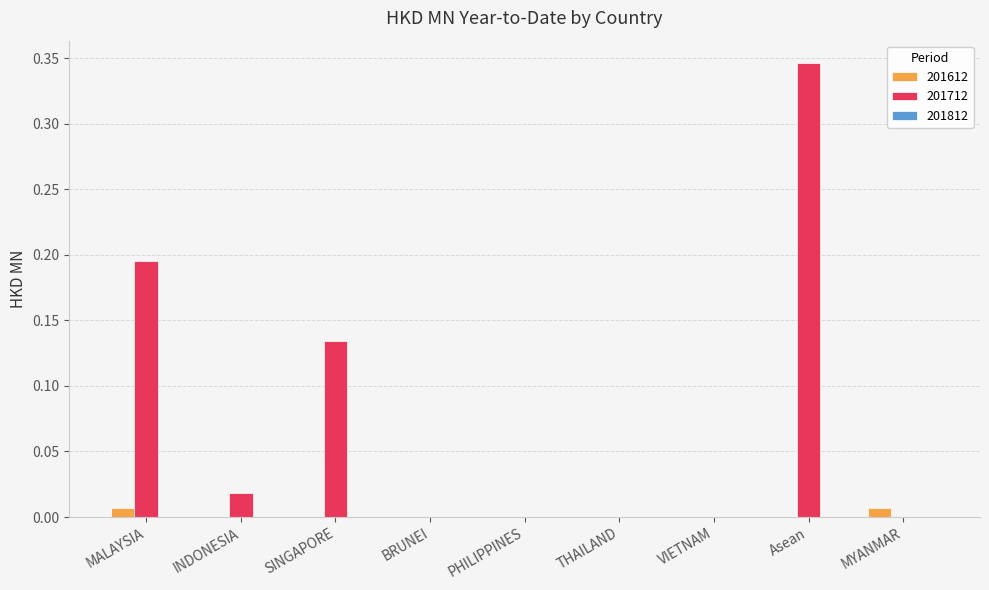

The 201712 series shows 0.0 at PHILIPPINES. True or false?

True